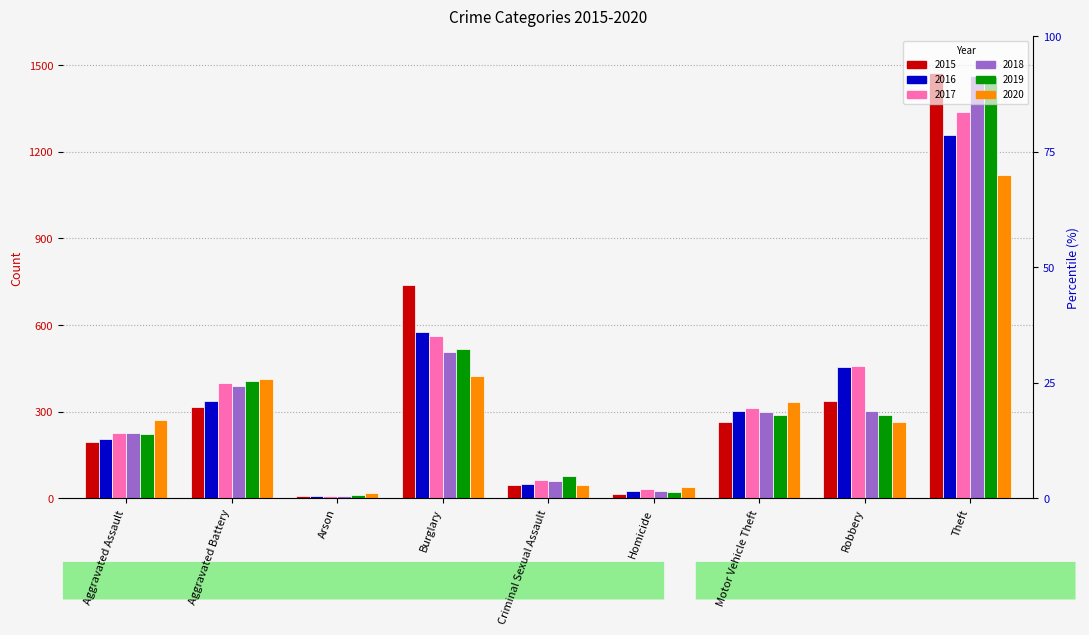

Rank the series by their maximum value, from highest to lowest.

2015, 2018, 2019, 2017, 2016, 2020